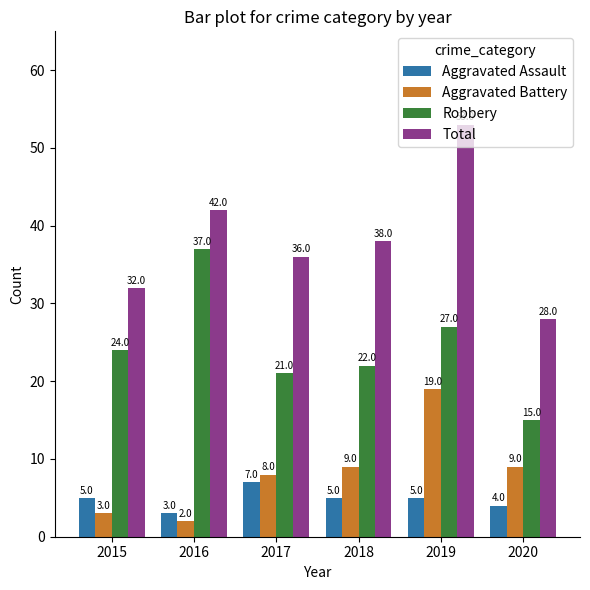

Between 2018 and 2019, which series saw the biggest shift?

Total